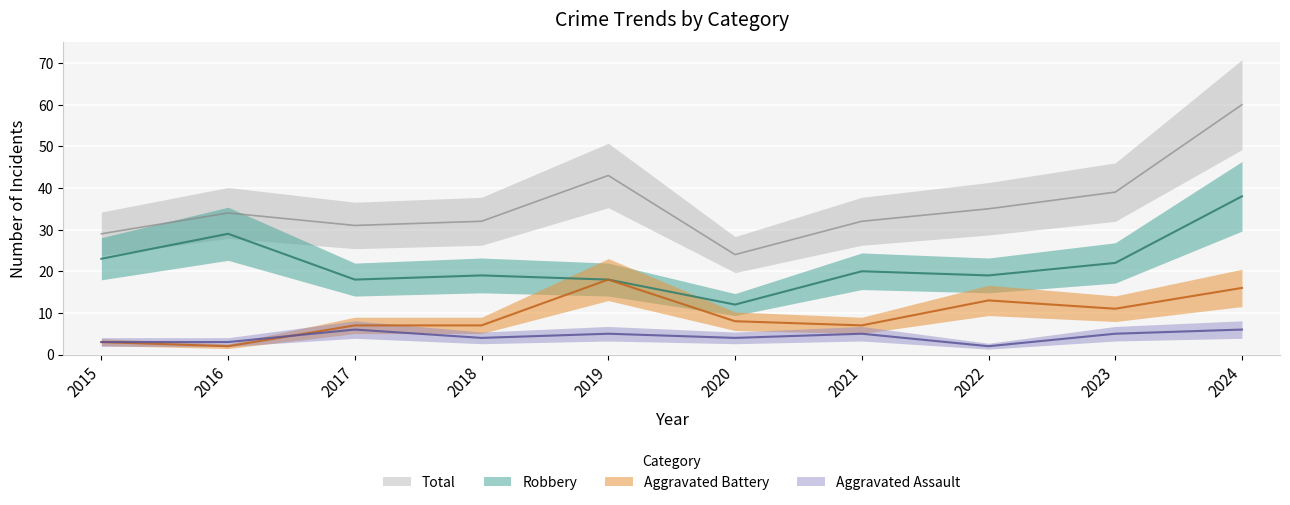

How many lines are shown in the chart?

4